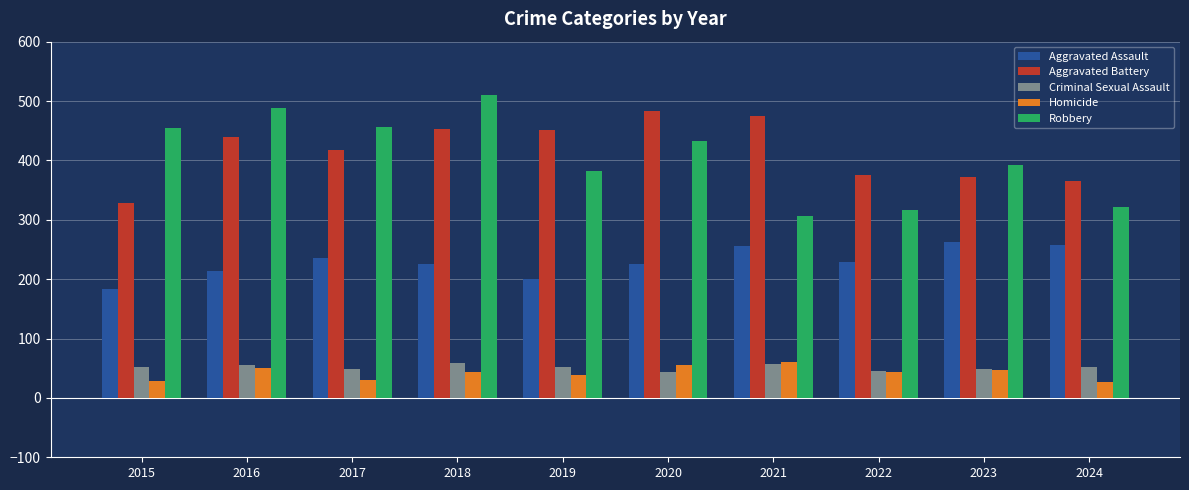

How many values in the Aggravated Battery series are below 439?

5